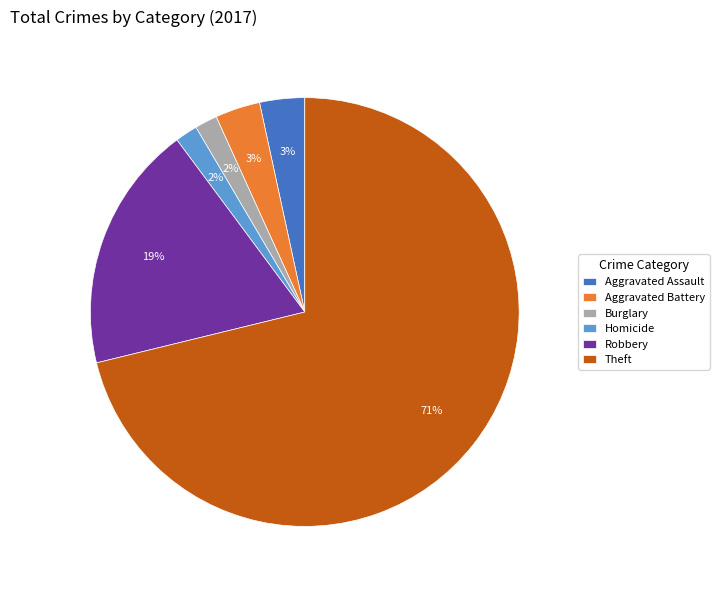

What is the majority slice?

Theft